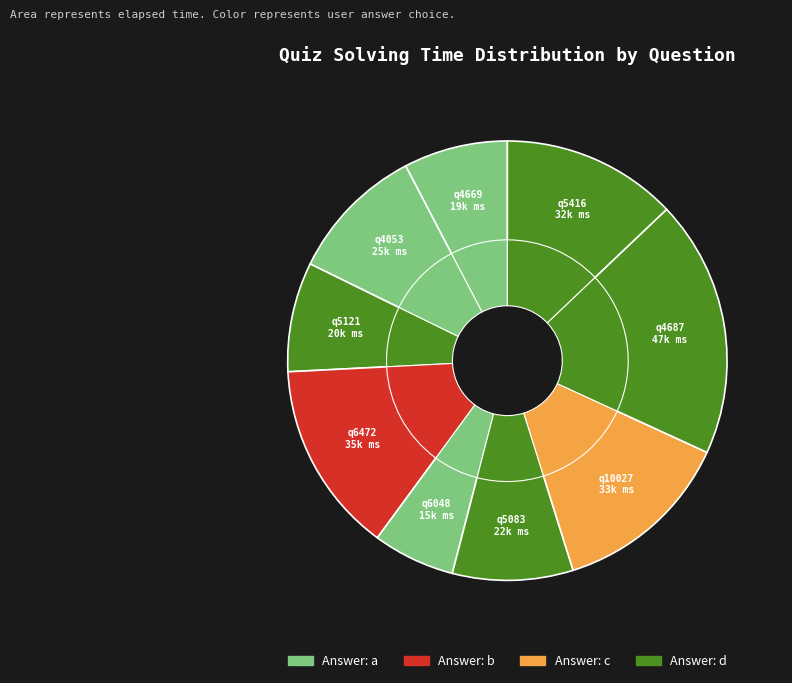

Is there any slice that represents more than half of the pie?

No